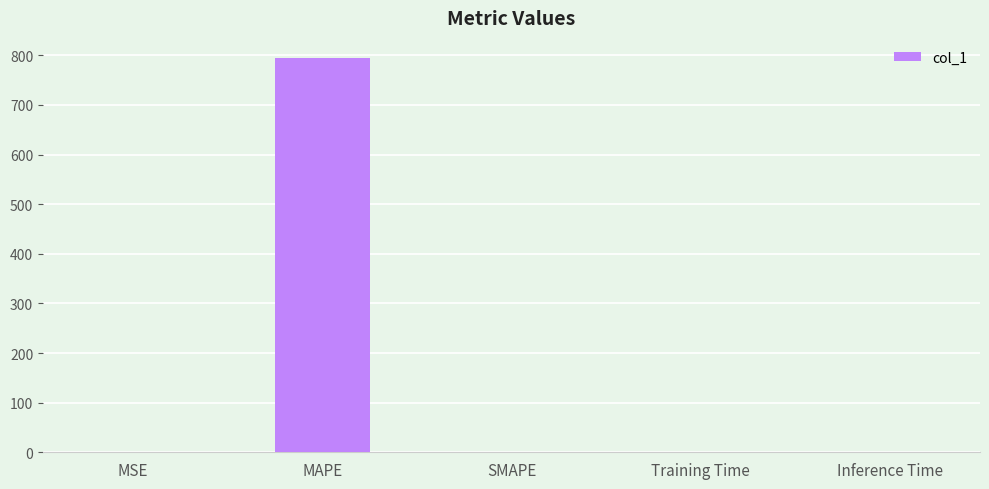

What is the difference between the values at MAPE and MSE?

795.3